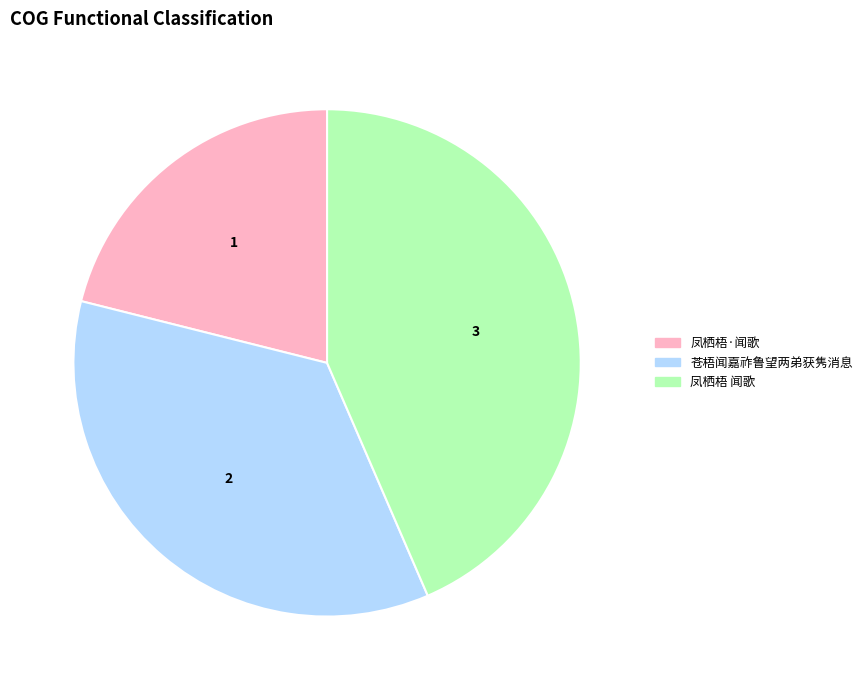

Is the sum of 凤栖梧 闻歌 and 苍梧闻嘉祚鲁望两弟获隽消息 greater than half?

Yes